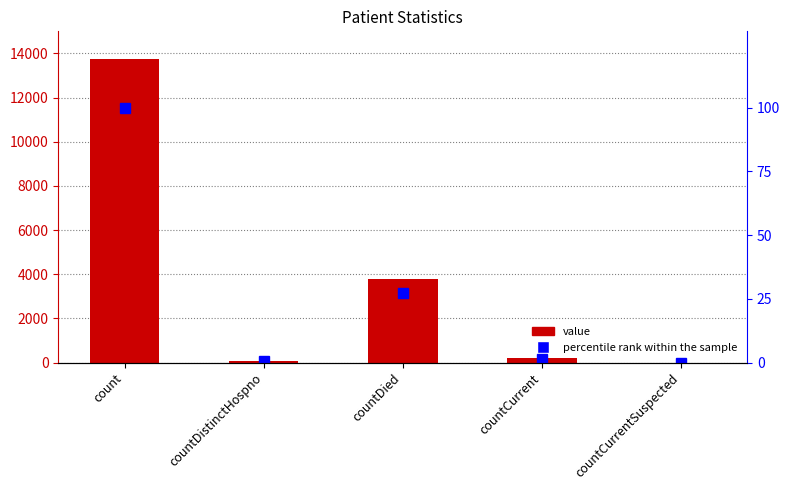

At which label is value closest to 6870?

countDied